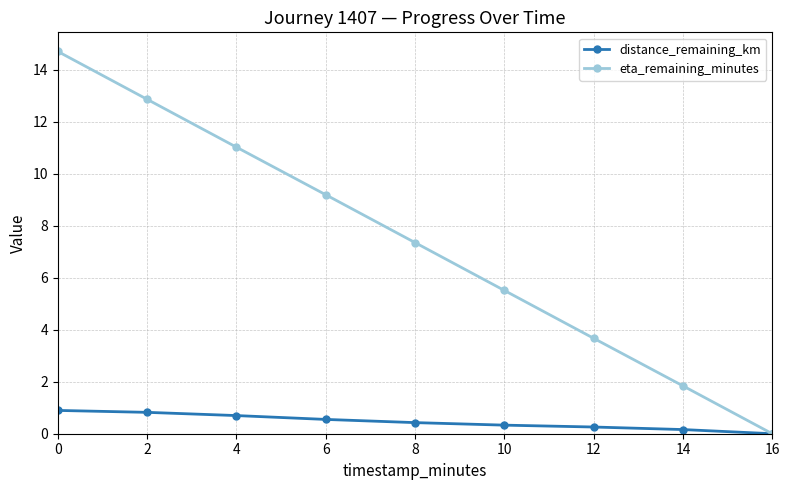

Which series has the largest range (max minus min)?

eta_remaining_minutes